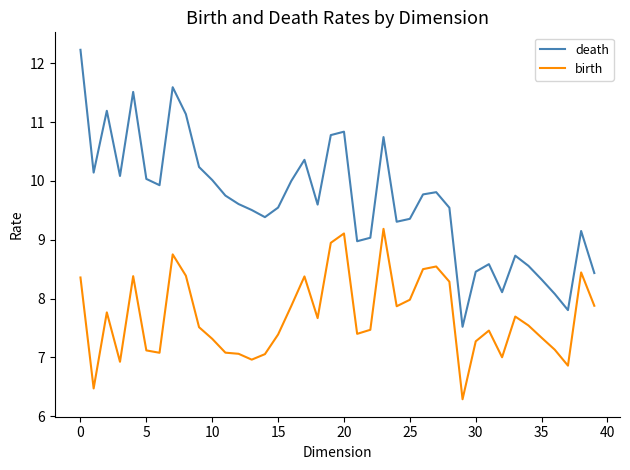

What is the difference between the maximum and minimum values in the death series?

4.7